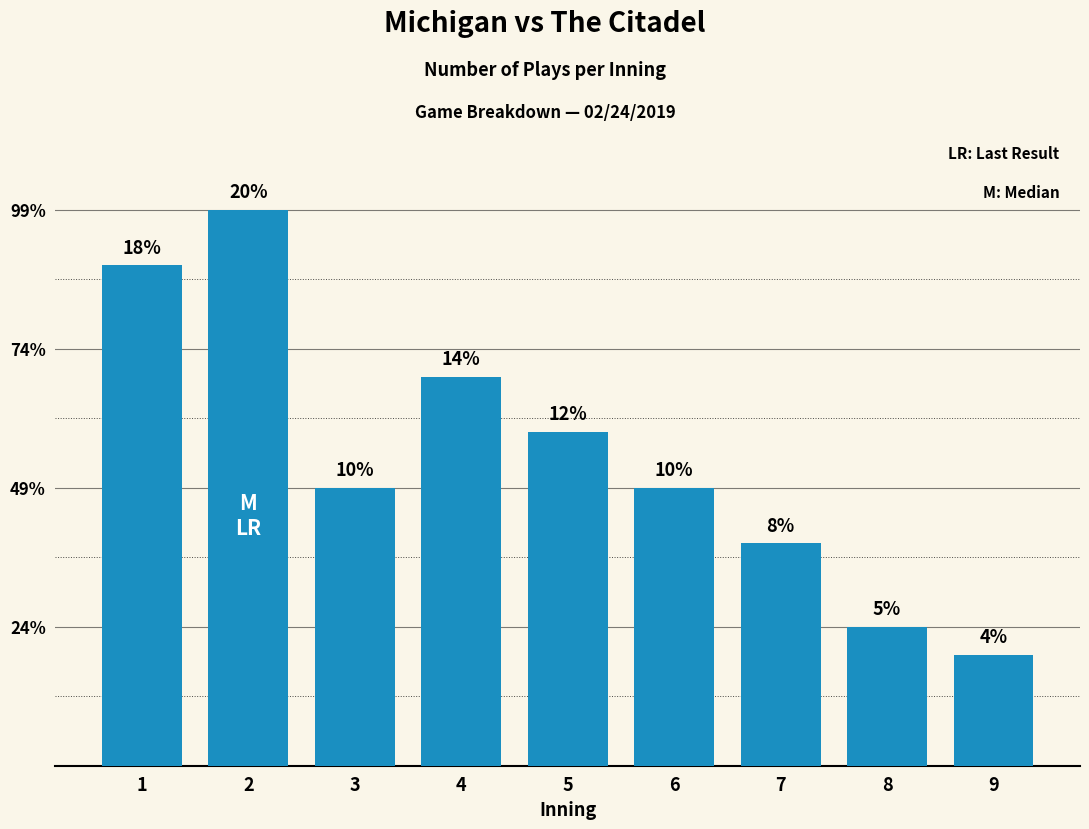

What is the minimum value shown in the chart?

4